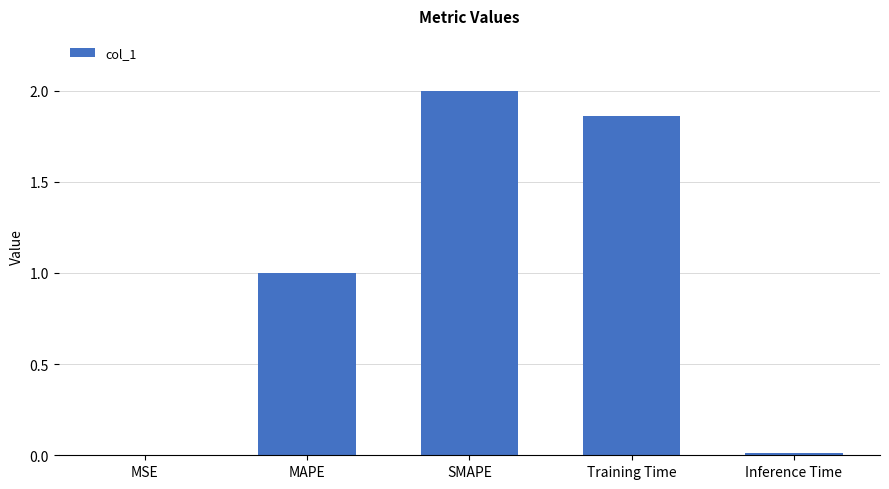

Where does the data first go above 1?

MAPE